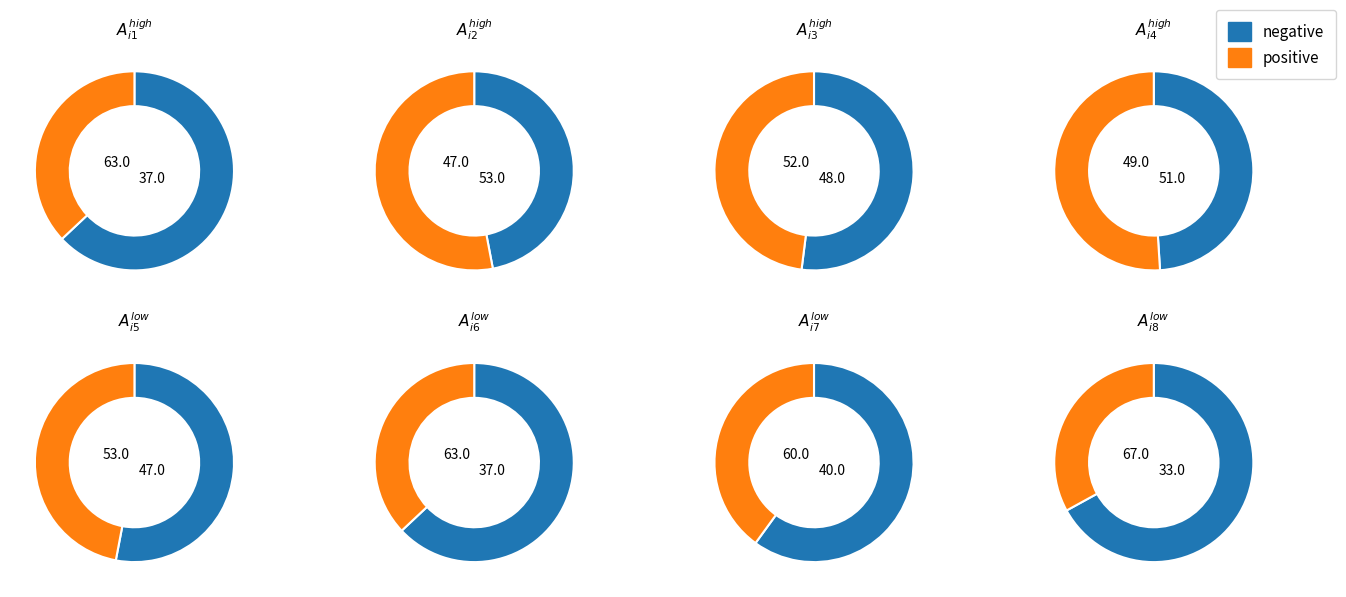

Combined, do i8 and i1 account for over 50%?

No